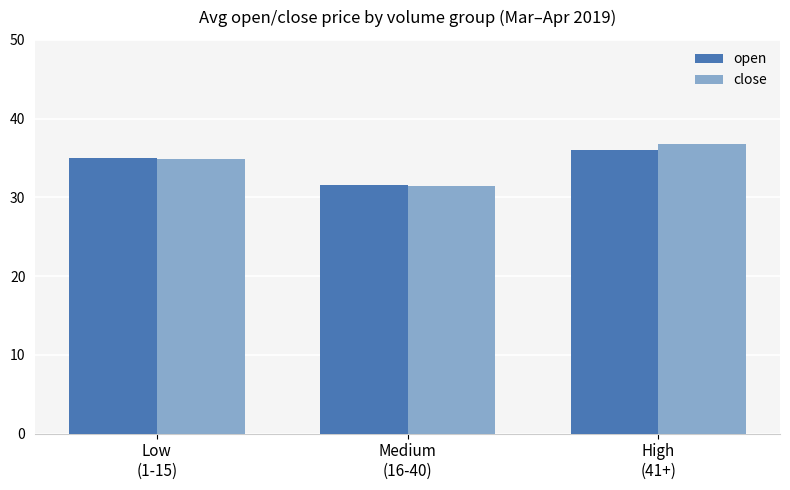

Are the bars grouped side by side (vs. stacked)?

Yes